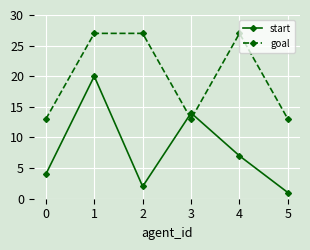

What is the value of the goal point at the 1st from the left?

13